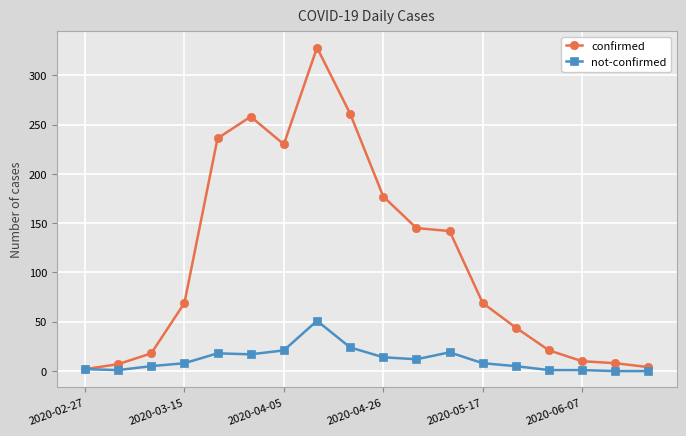

Which series has the largest range (max minus min)?

confirmed